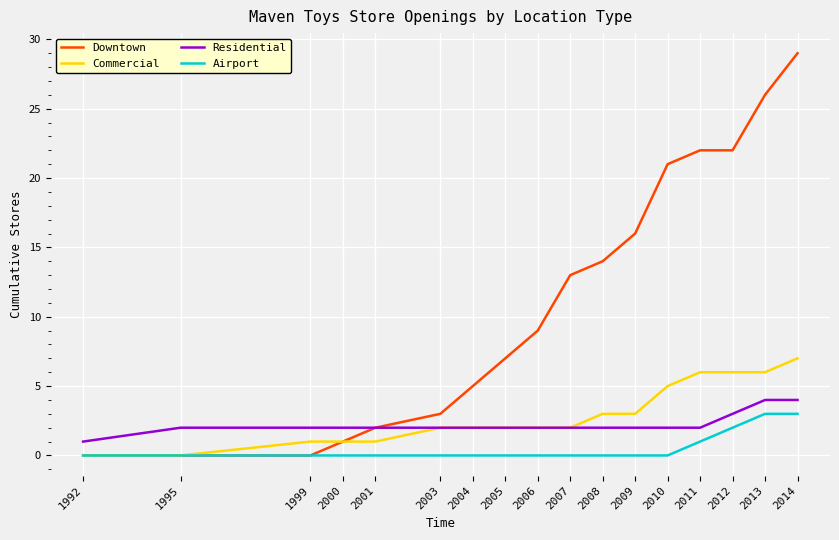

What is the difference between the maximum and second lowest values in the Commercial series?

7